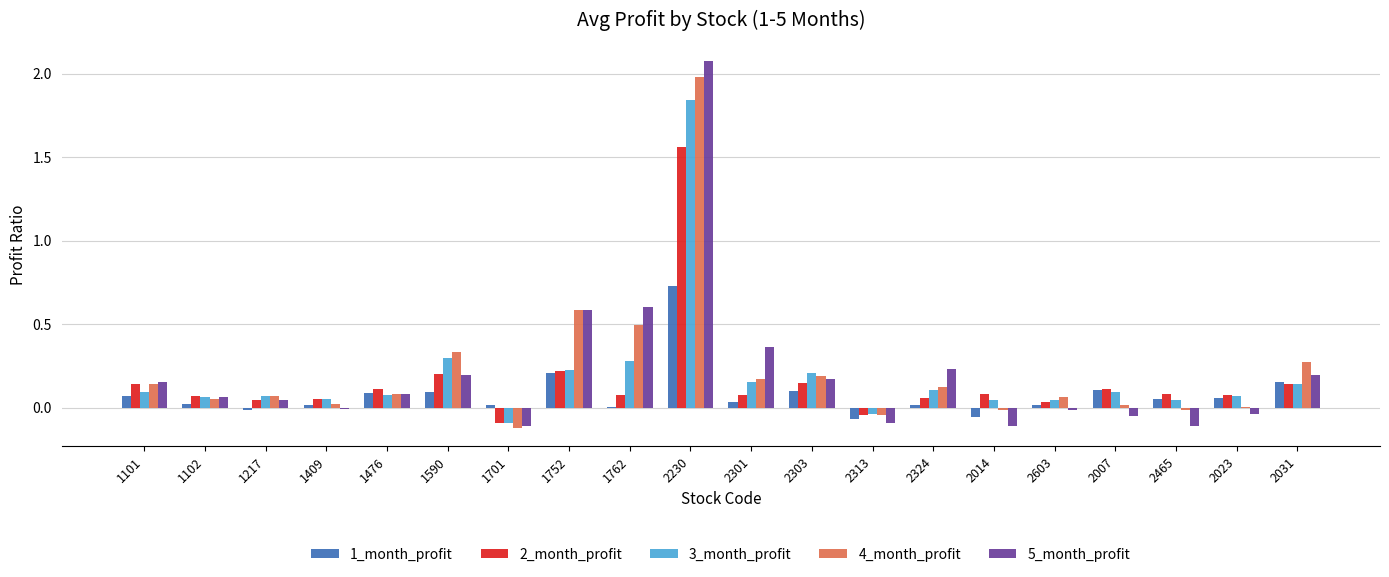

What is the sum of all 4_month_profit values?

4.4